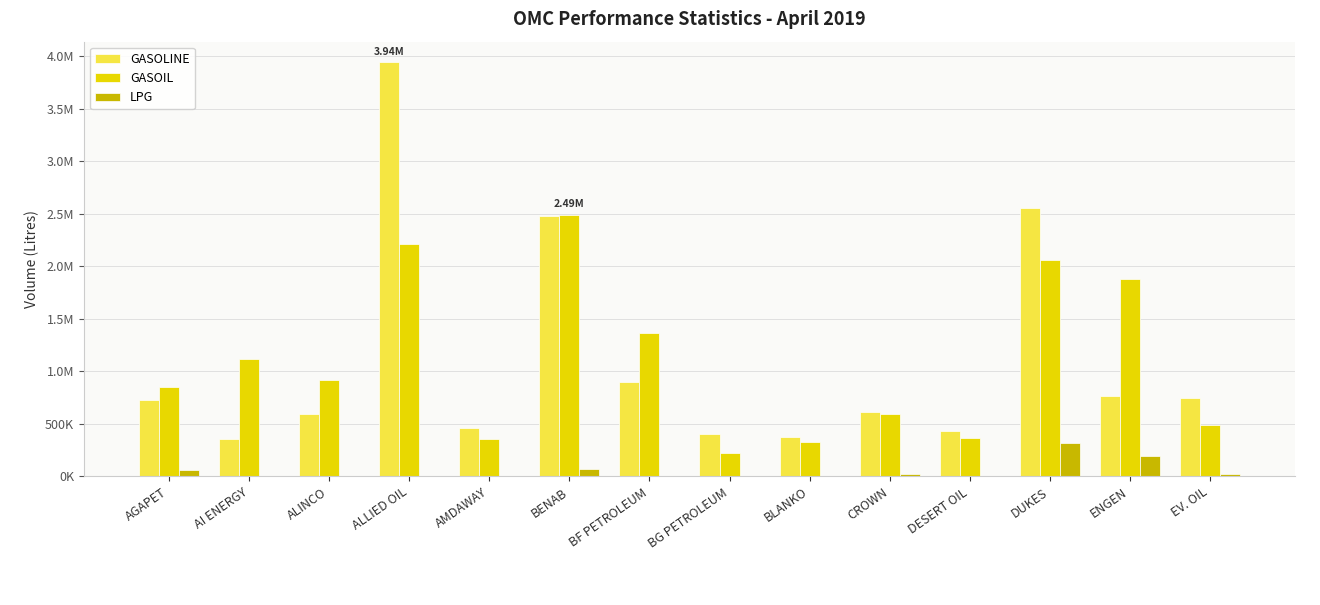

Are the bars horizontal?

No